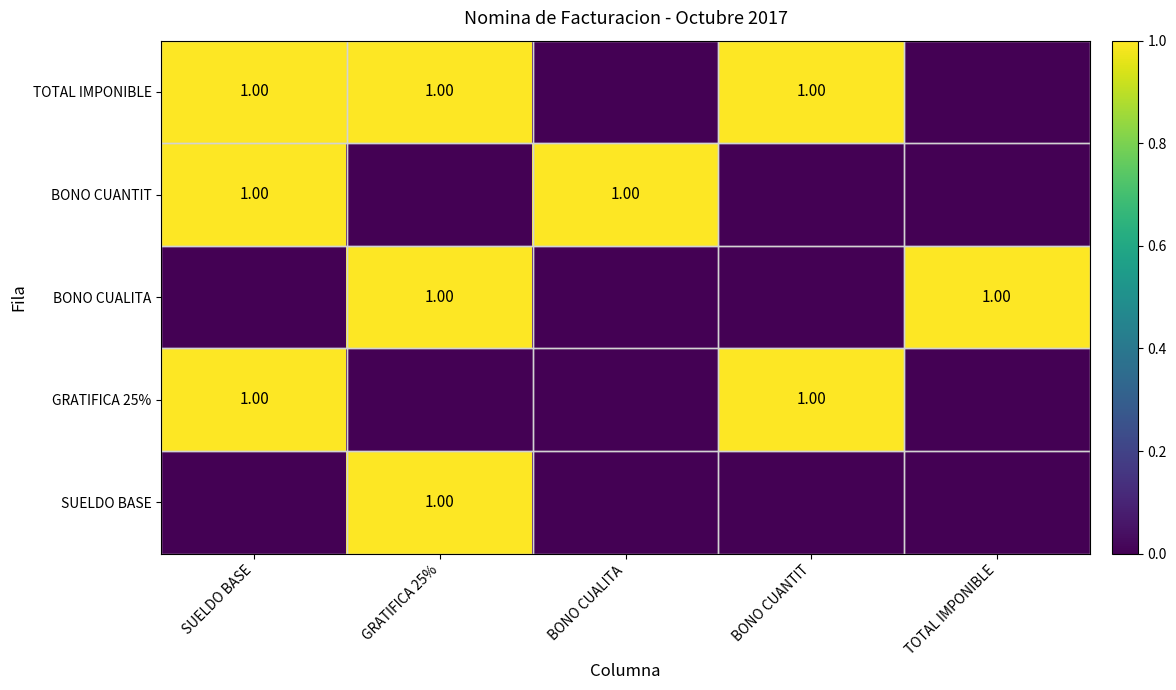

Which series has the widest spread of values?

SUELDO BASE